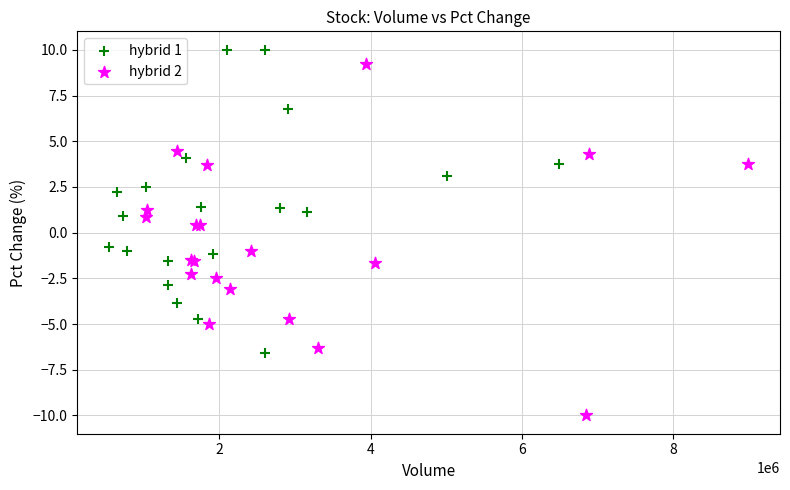

Which series has the largest Y range (max minus min)?

hybrid 2